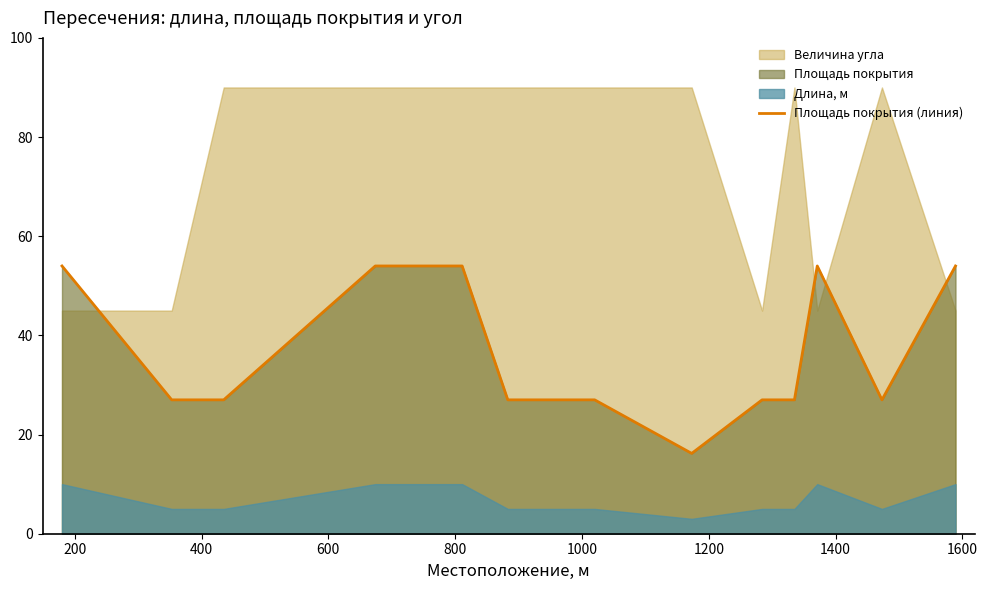

The chart shows a value of 54.0 at 800. True or false?

True